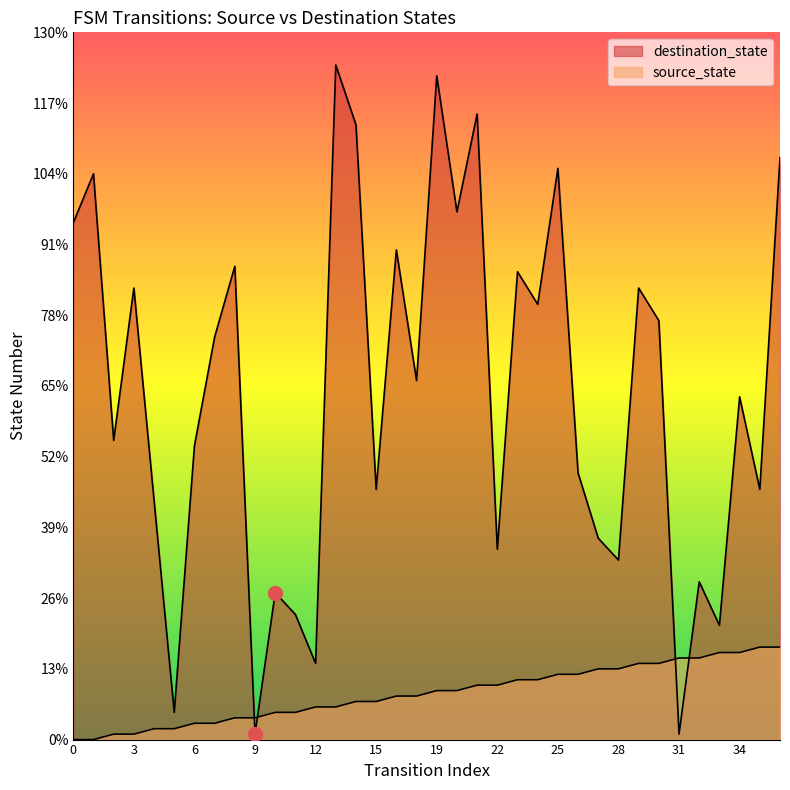

At which label does destination_state reach its peak?

13